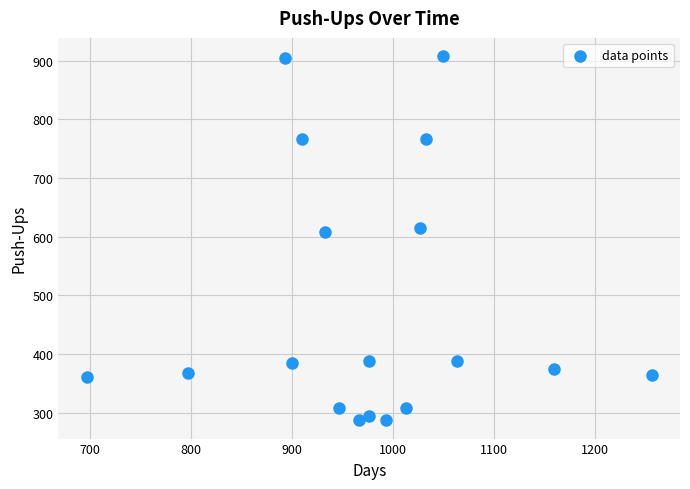

What is the range of X values (max minus min)?

560.0